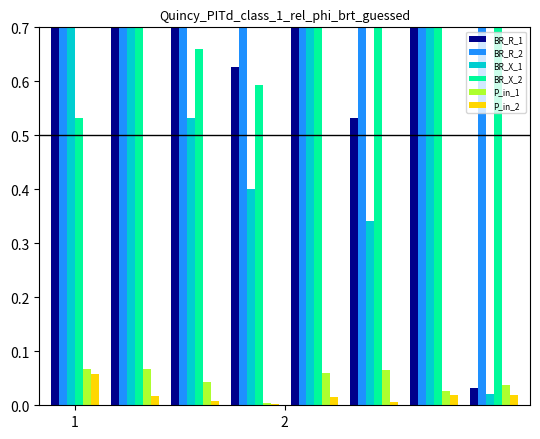

What is the difference between the highest and lowest values at 2?

2.0